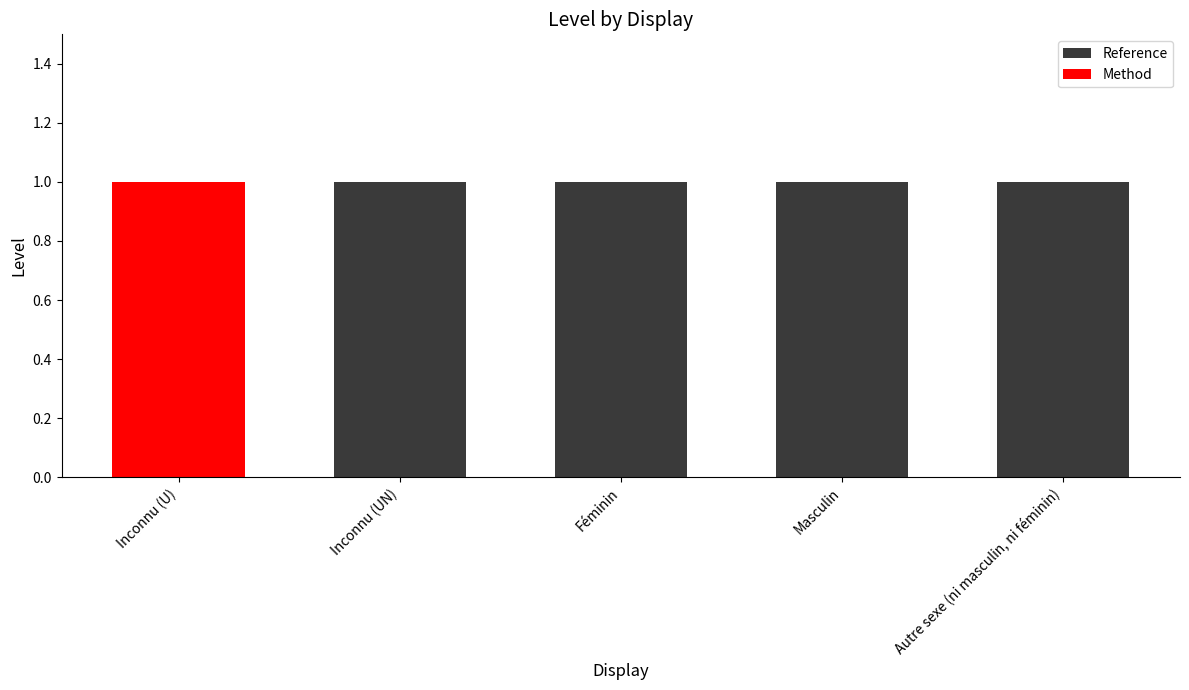

At which category is the sum across all series the highest?

Inconnu (U)